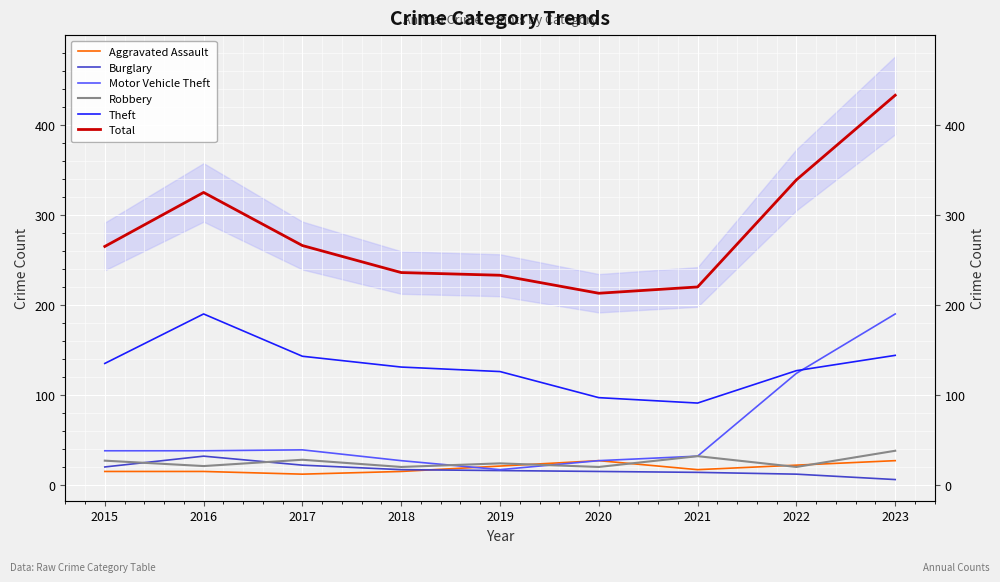

In Motor Vehicle Theft, how many points are higher than both neighbors (excluding endpoints)?

1